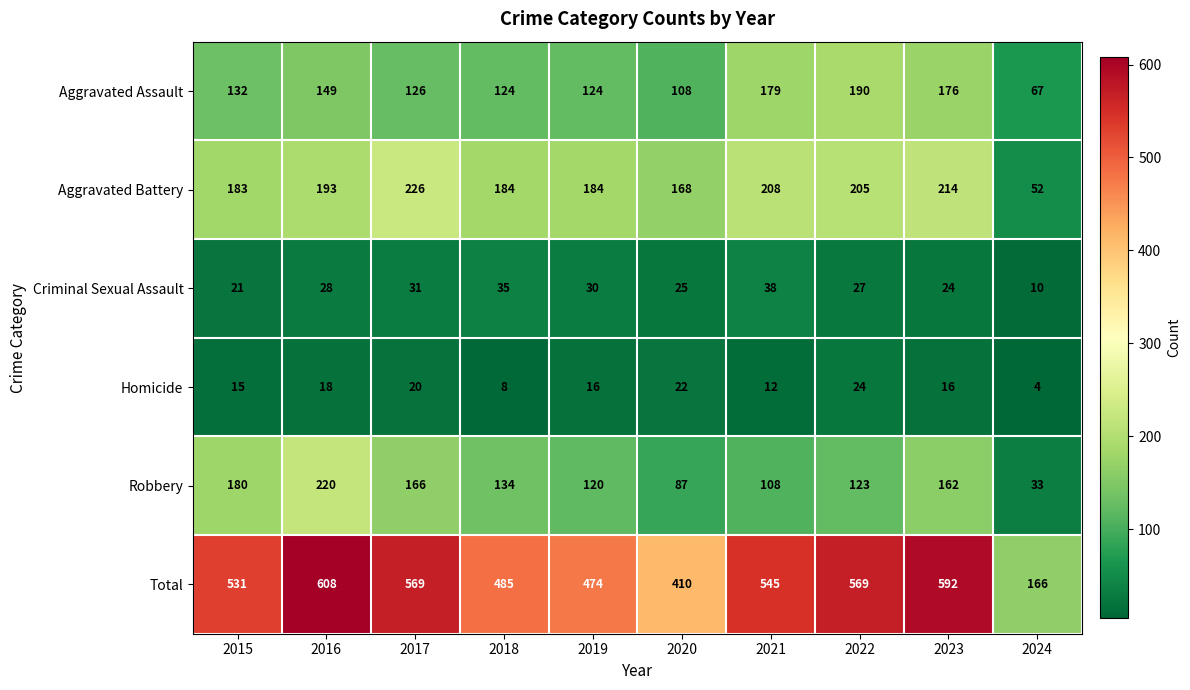

What is the average value of the Criminal Sexual Assault series?

27